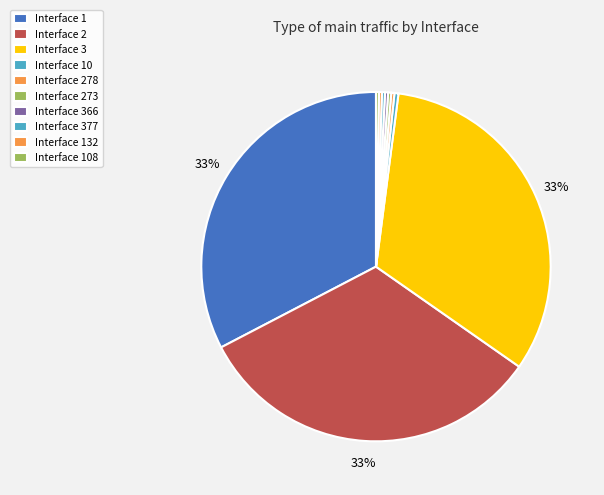

To the nearest percent, what is the difference between the Interface 366 and Interface 3 slice percentages?

32%